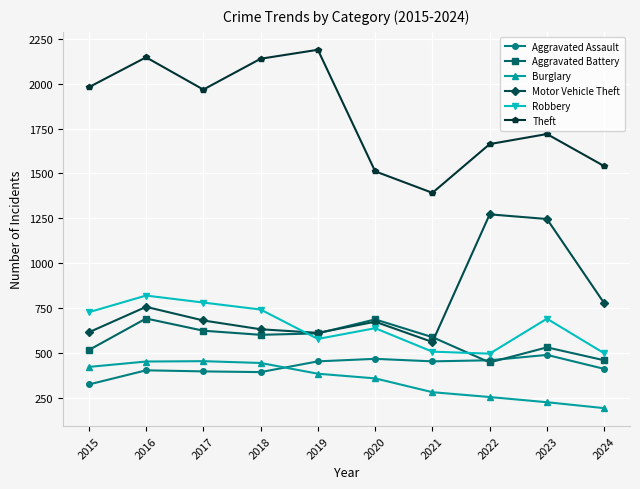

Which series has the largest total across all categories?

Theft